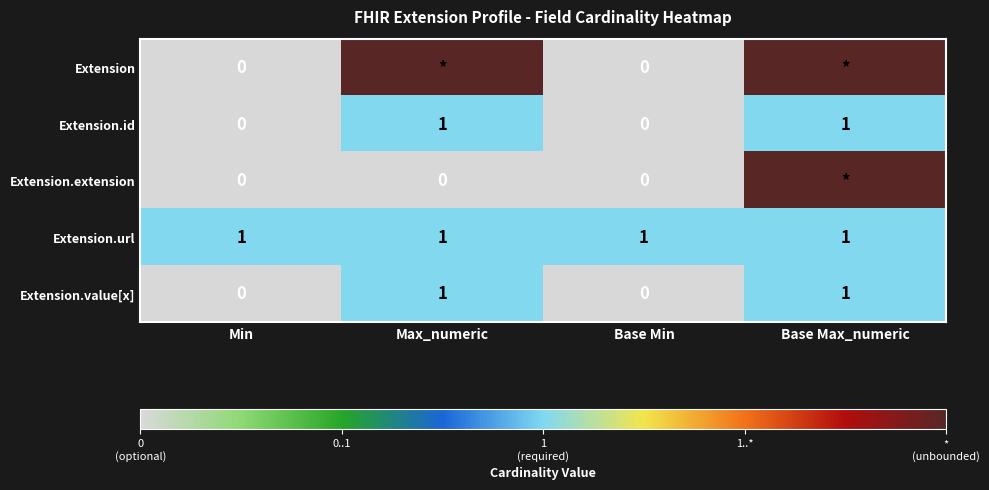

What is the difference between the maximum and second lowest values in the Extension.id series?

1